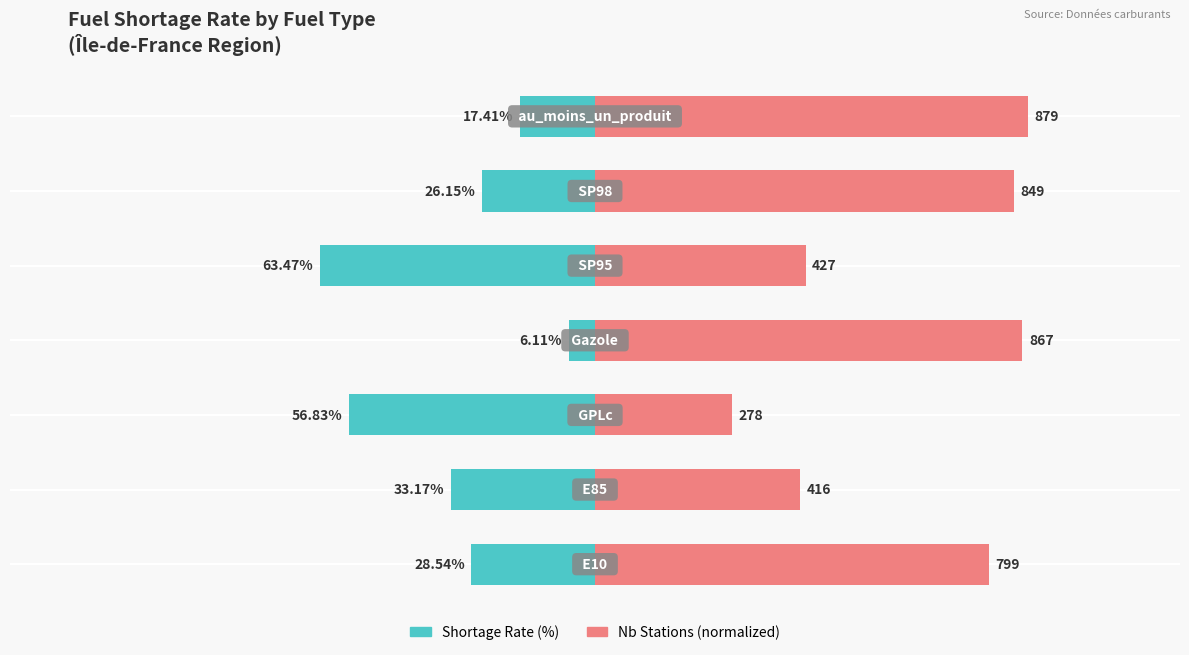

How many values in the Shortage Rate (%) series are below -28?

4